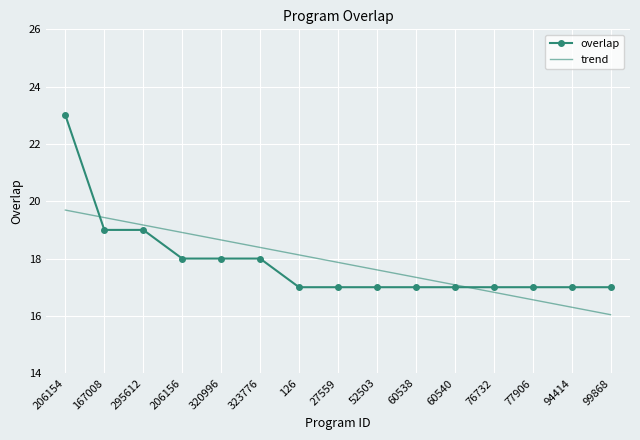

Is the value of overlap at 206154 greater than the value of trend at 60540?

Yes